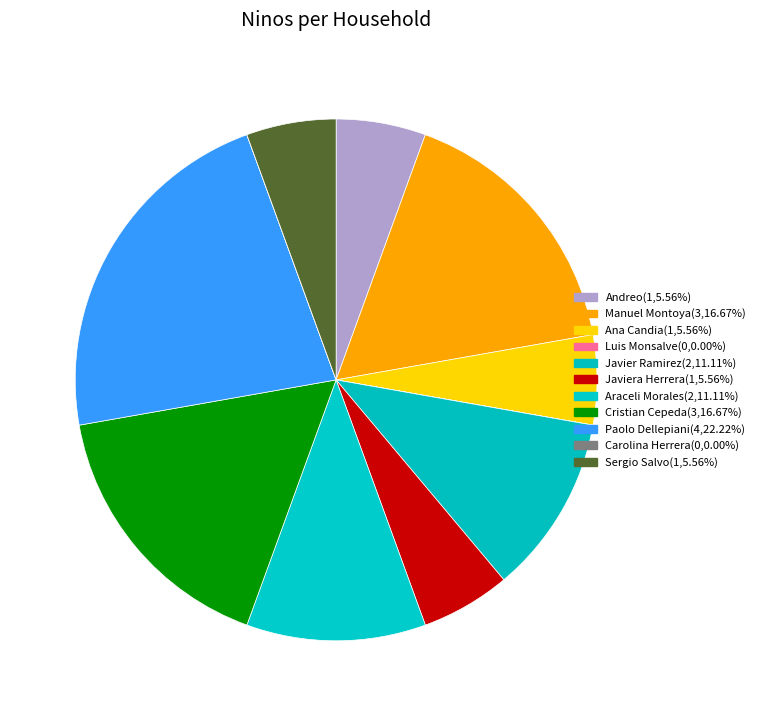

Is there a majority slice in this chart?

No